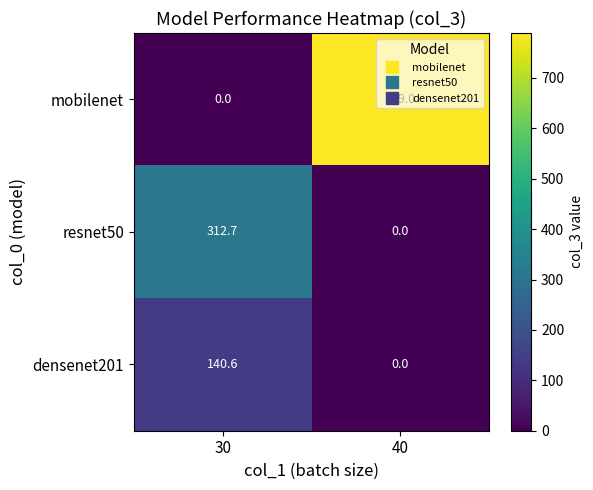

Rank the series by their average value, from highest to lowest.

mobilenet, resnet50, densenet201